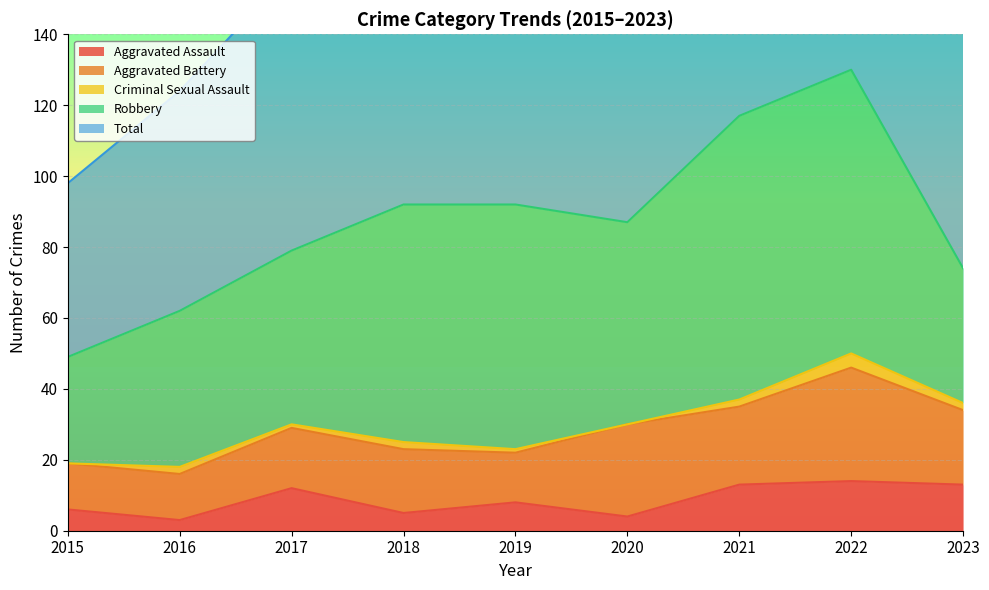

Which series has the largest range (max minus min)?

Total